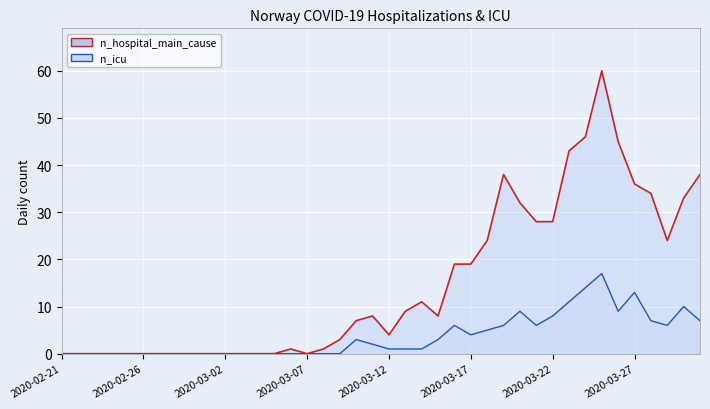

How many interior local peaks does the n_icu (line) series have?

6